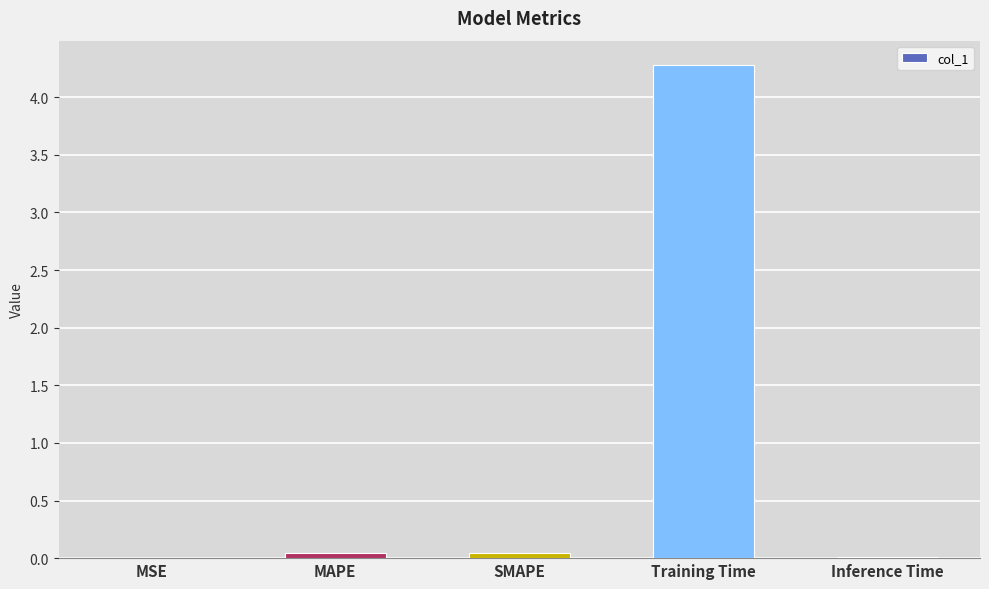

Between MAPE and MSE, which is larger?

MAPE